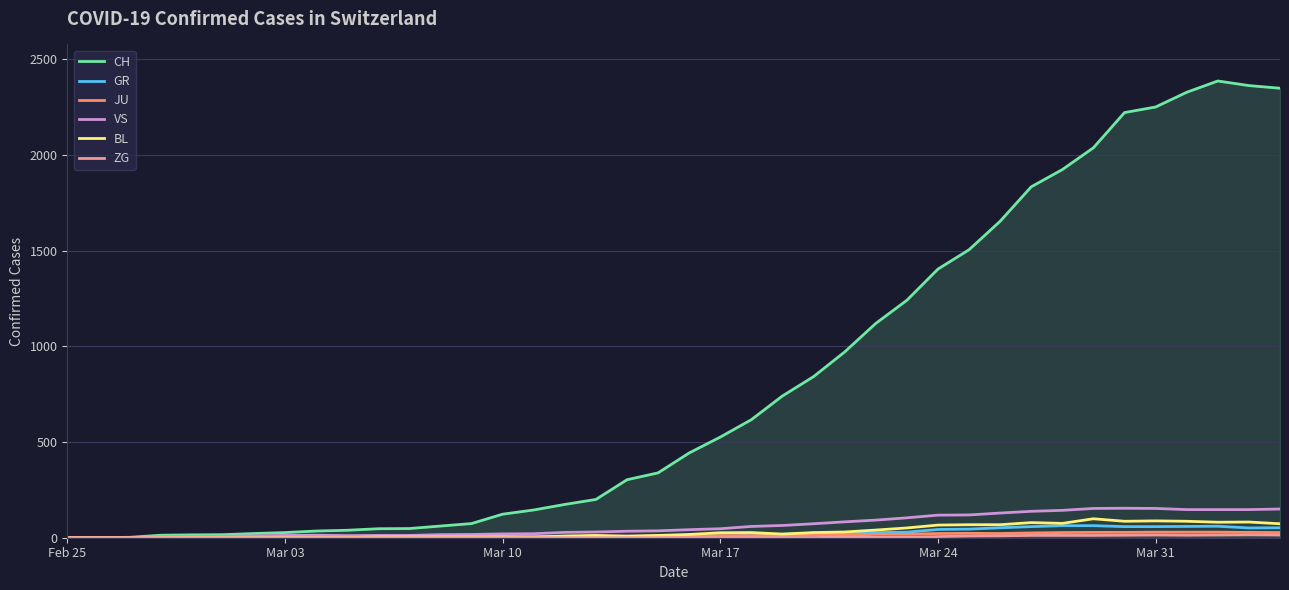

Which series has the largest total across all categories?

CH